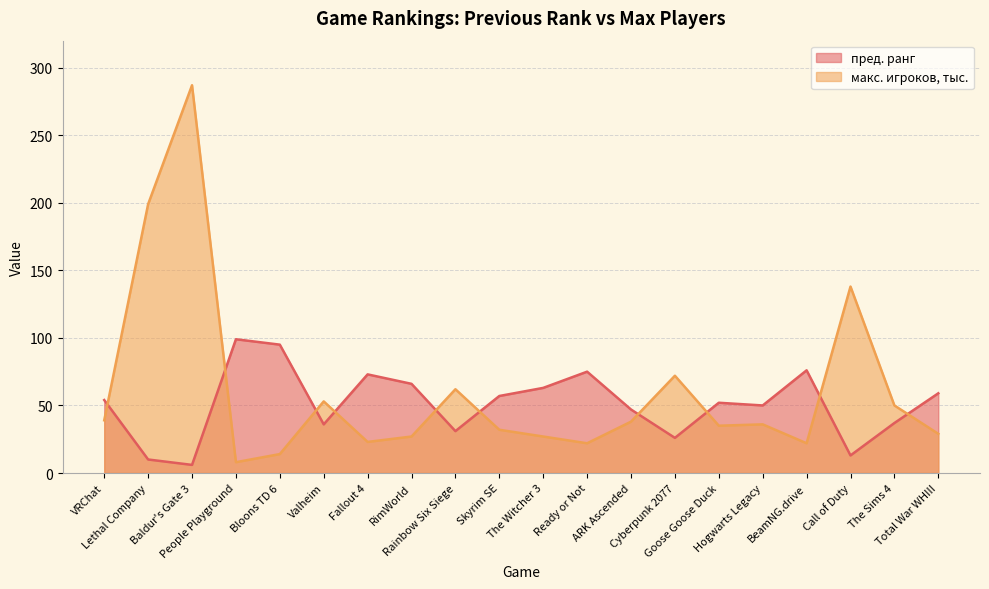

At which category does макс. игроков, тыс. reach its first local peak?

Baldur's Gate 3